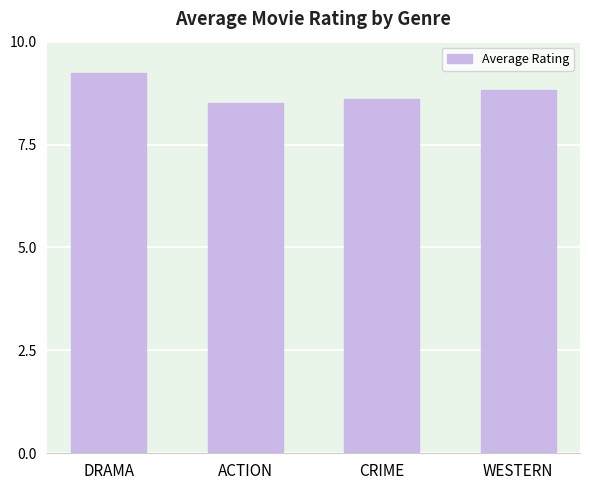

What is the ratio of the value at DRAMA to the value at CRIME?

1.1